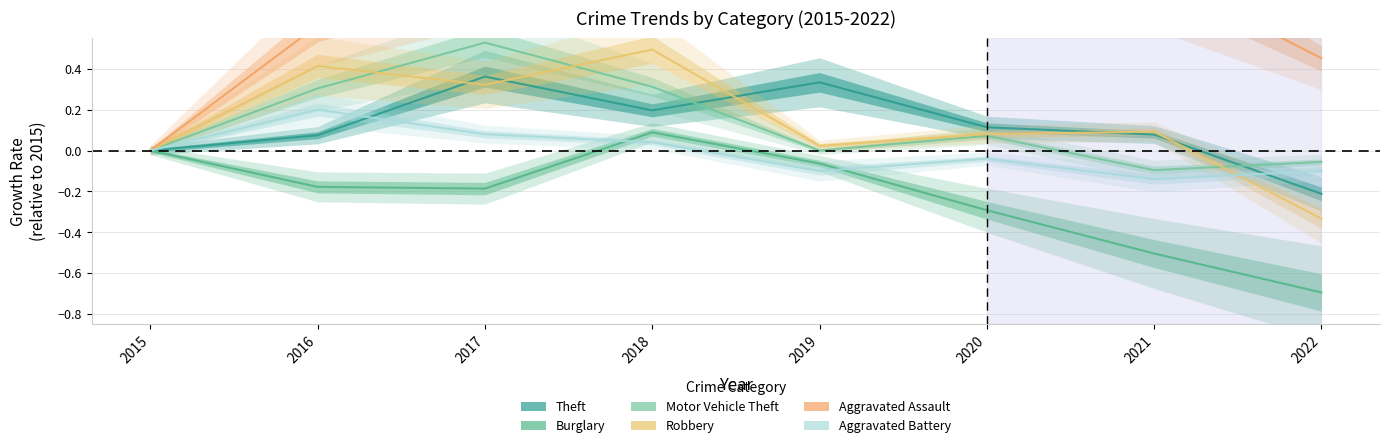

Is the value of Motor Vehicle Theft at 2016 greater than the value of Theft at 2021?

Yes